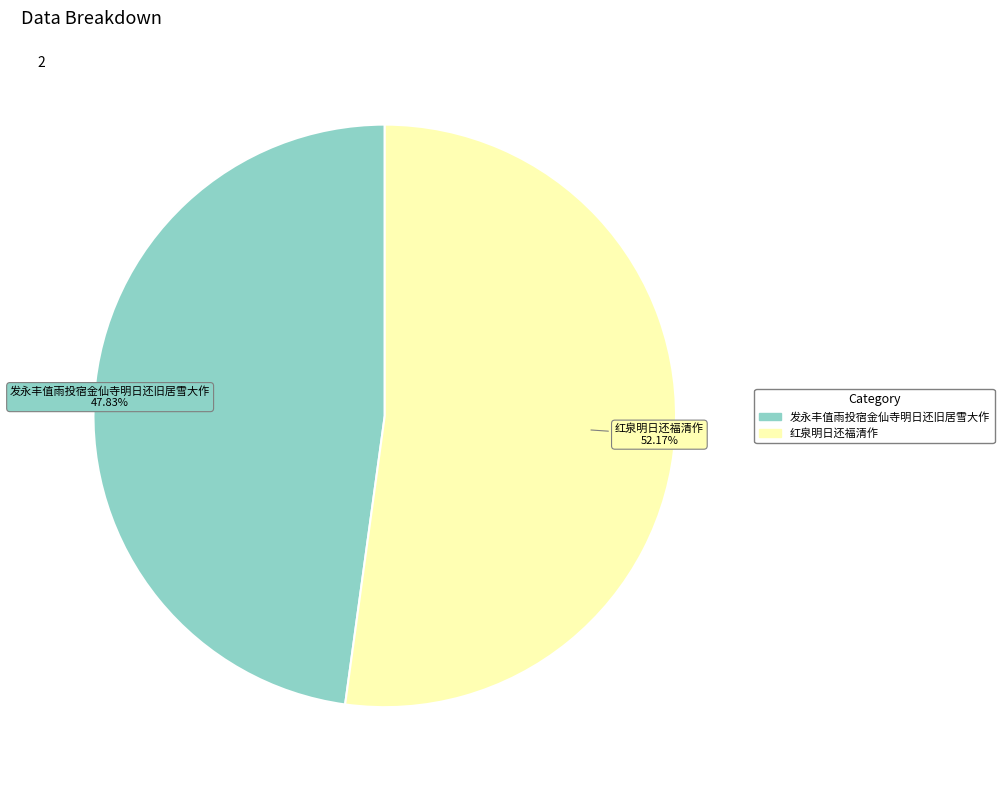

Is there a majority slice in this chart?

Yes